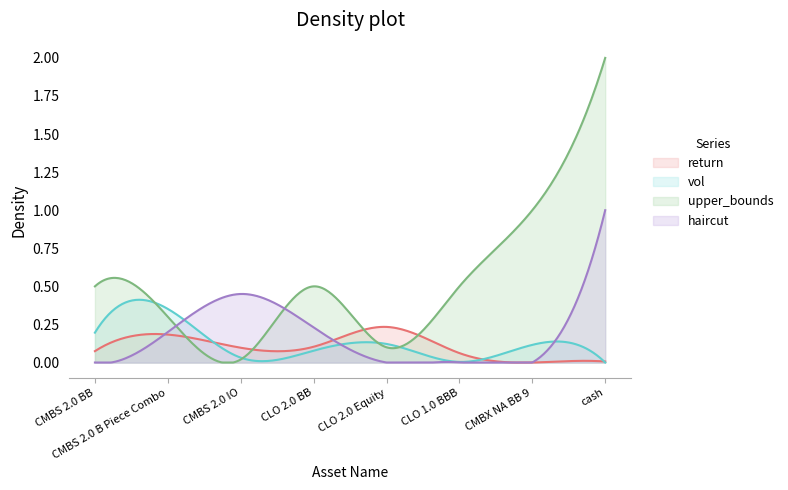

The return series shows 0.1 at CMBS 2.0 IO. True or false?

False